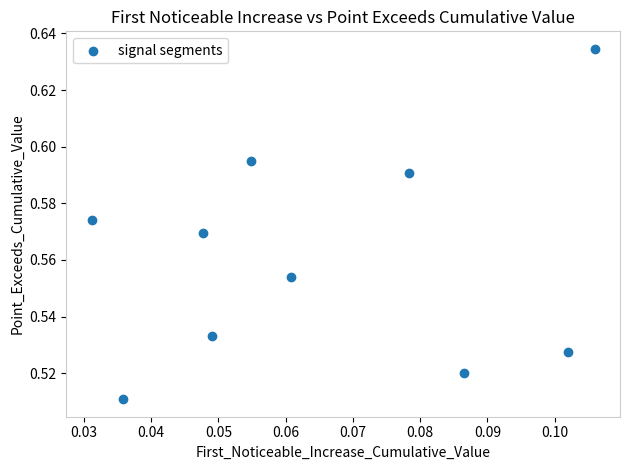

Count the number of points in this scatter plot.

10